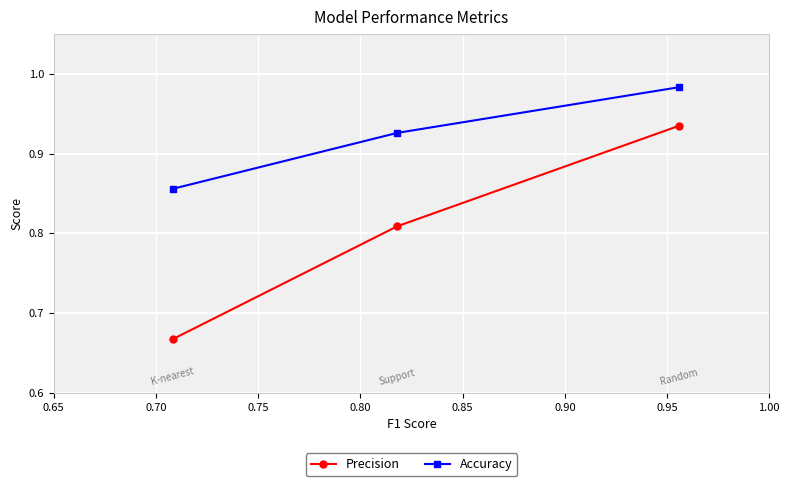

Which series has the widest spread of values?

Precision